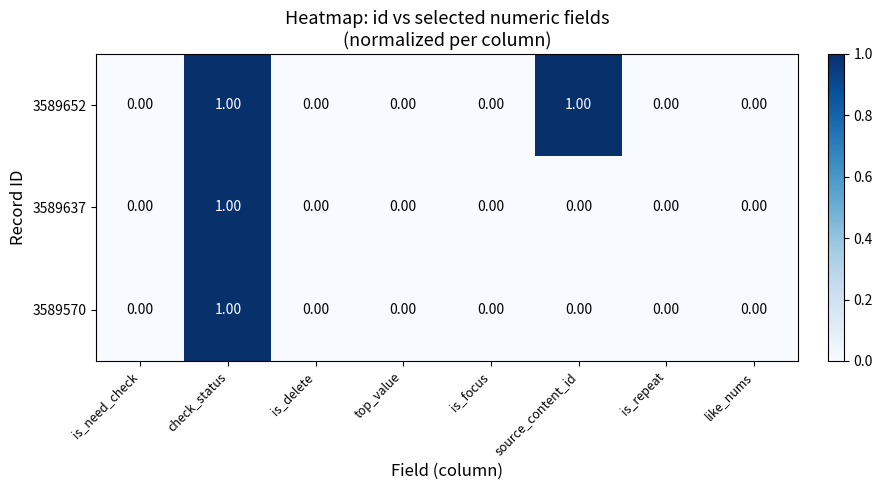

What is the greatest value displayed?

1